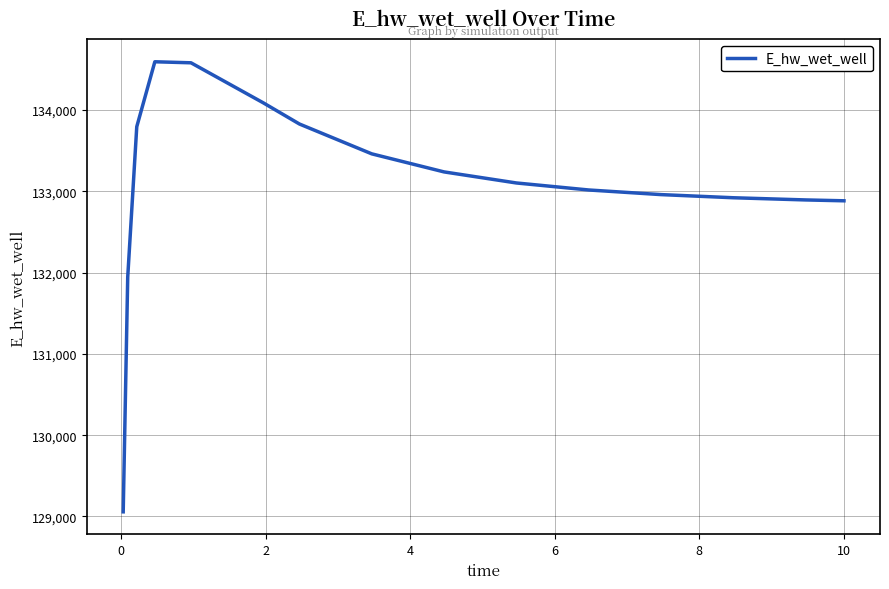

What is the sum of all values?

1996345.1